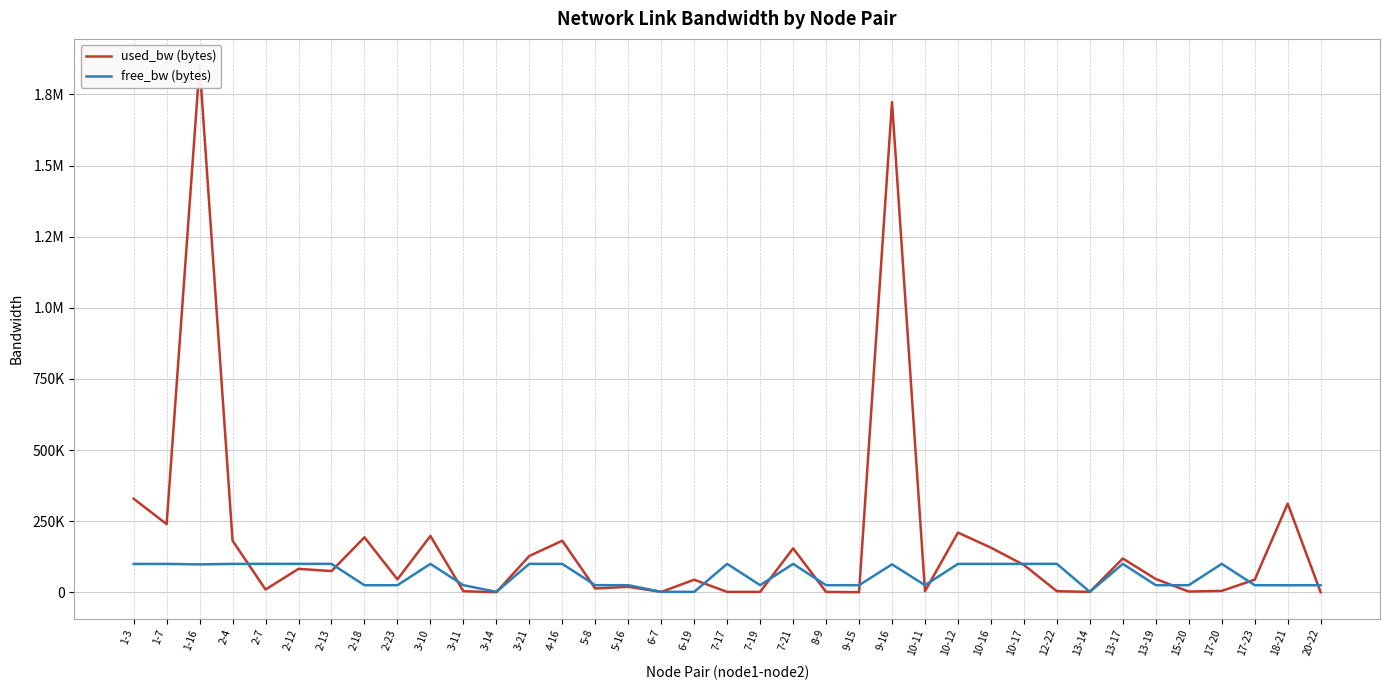

True or false: free_bw (bytes) has a value of 15213.6 at 8-9.

False